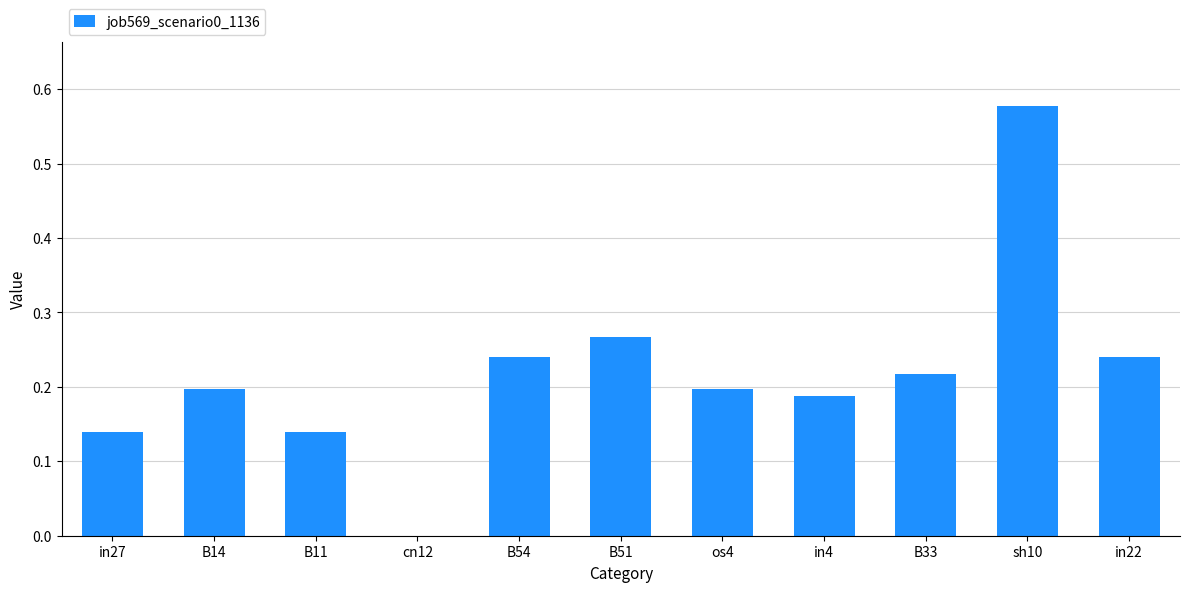

How many values are between 0 and 1?

11